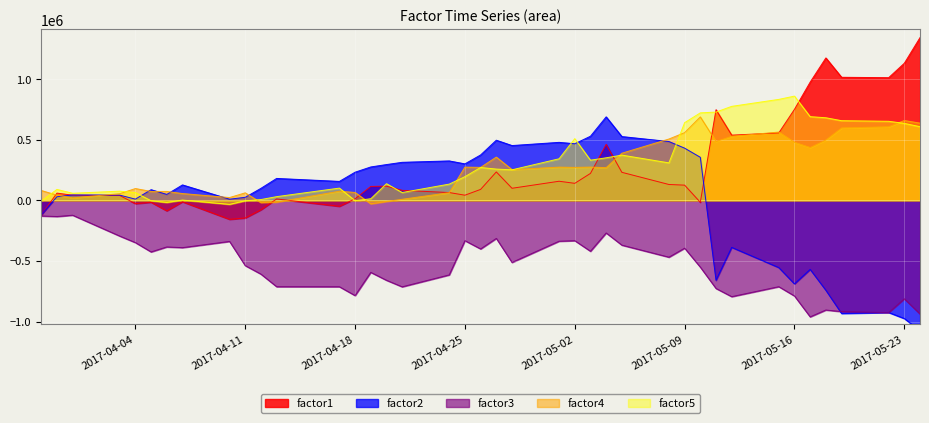

What is the highest value of the factor1 series?

1345816.3